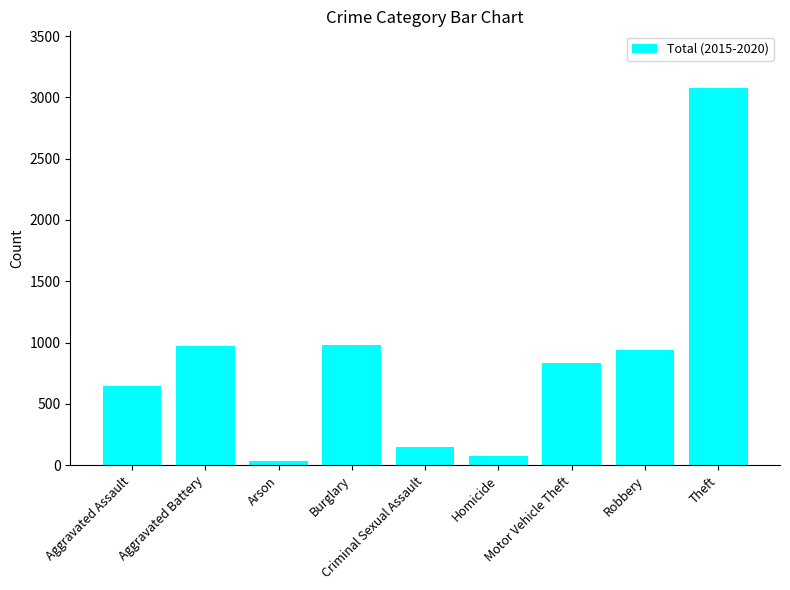

Count the number of data series in this chart.

1